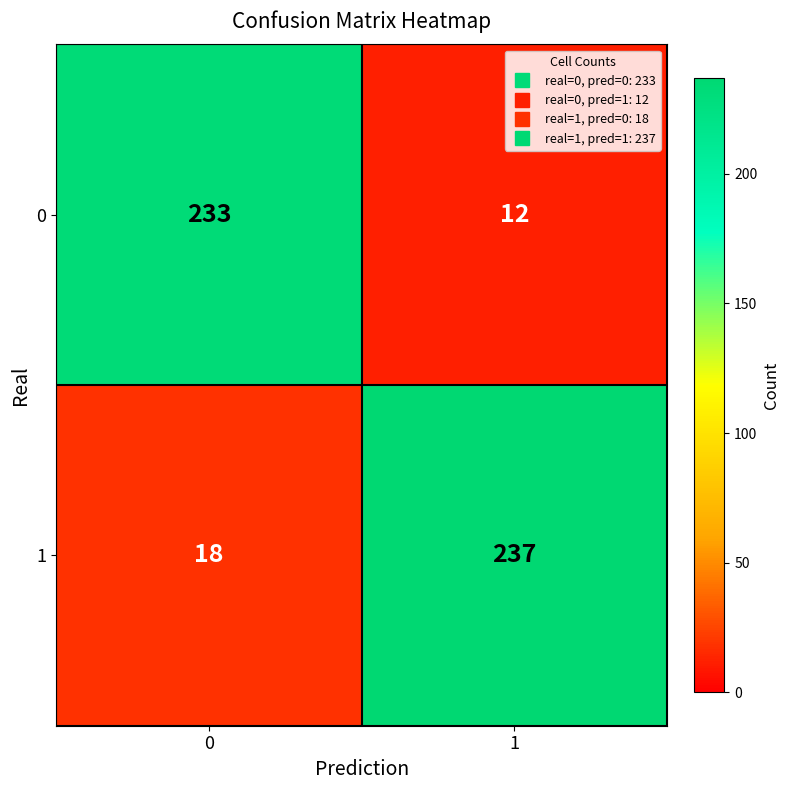

What is the difference between the maximum and minimum values in the 0 series?

221